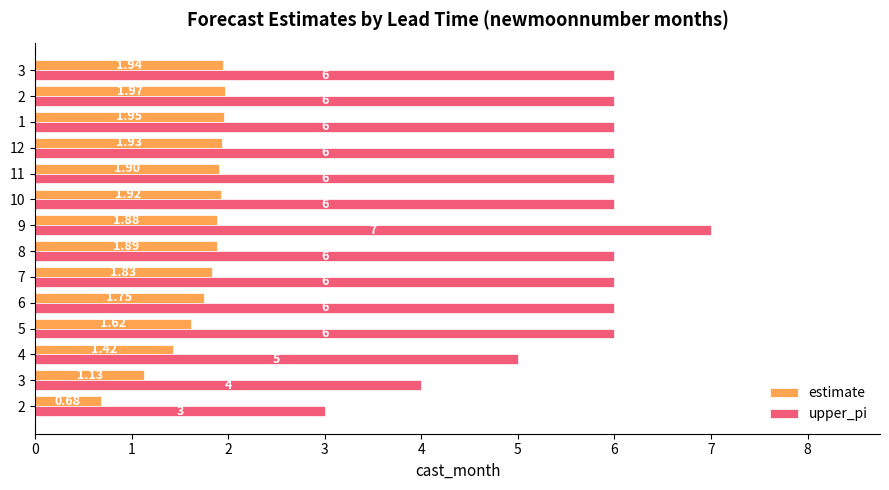

How many values in the upper_pi series are below 6?

3